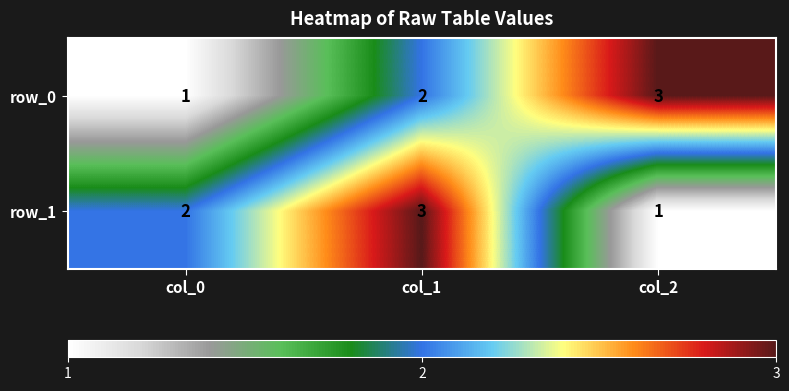

At which label does row_0 reach its minimum?

col_0